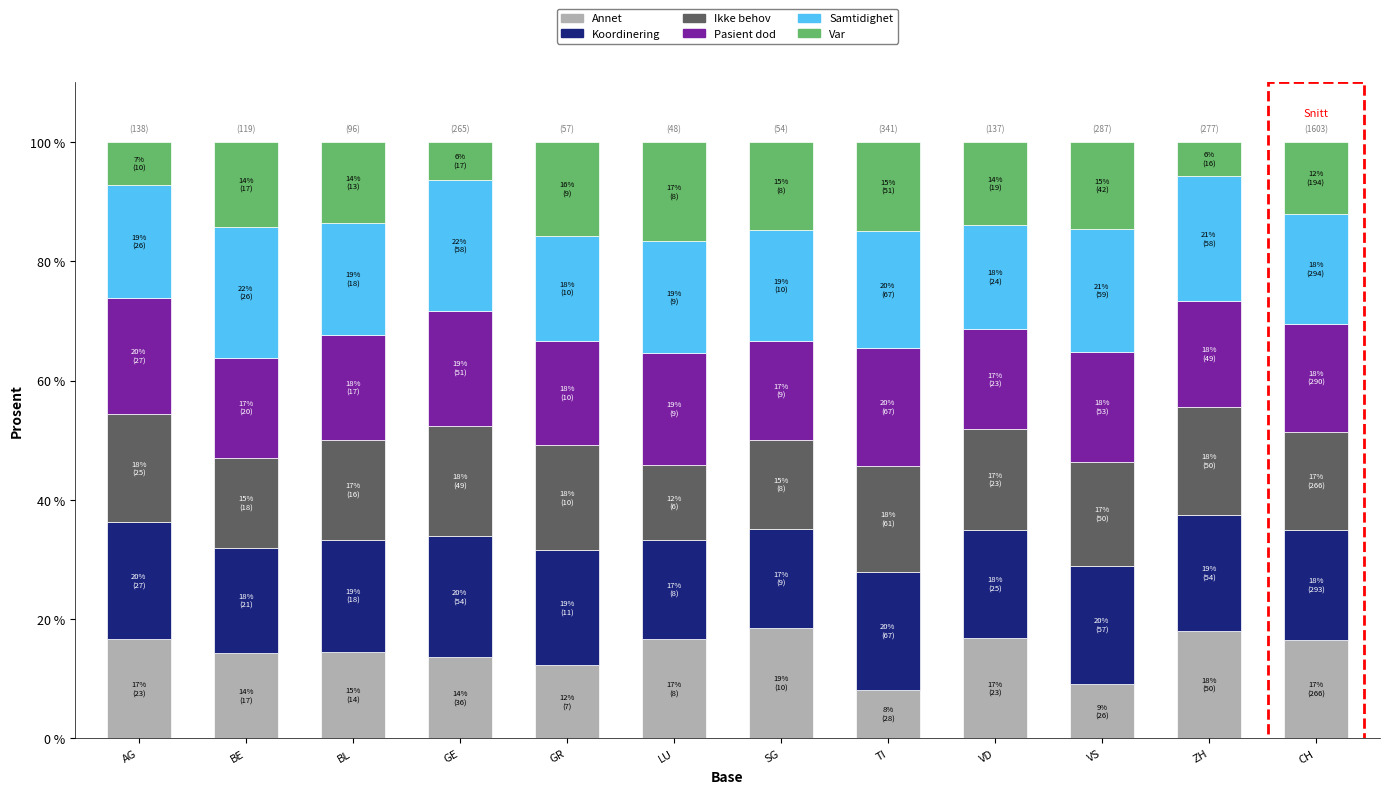

What is the difference between the maximum and minimum values in the Annet series?

10.3